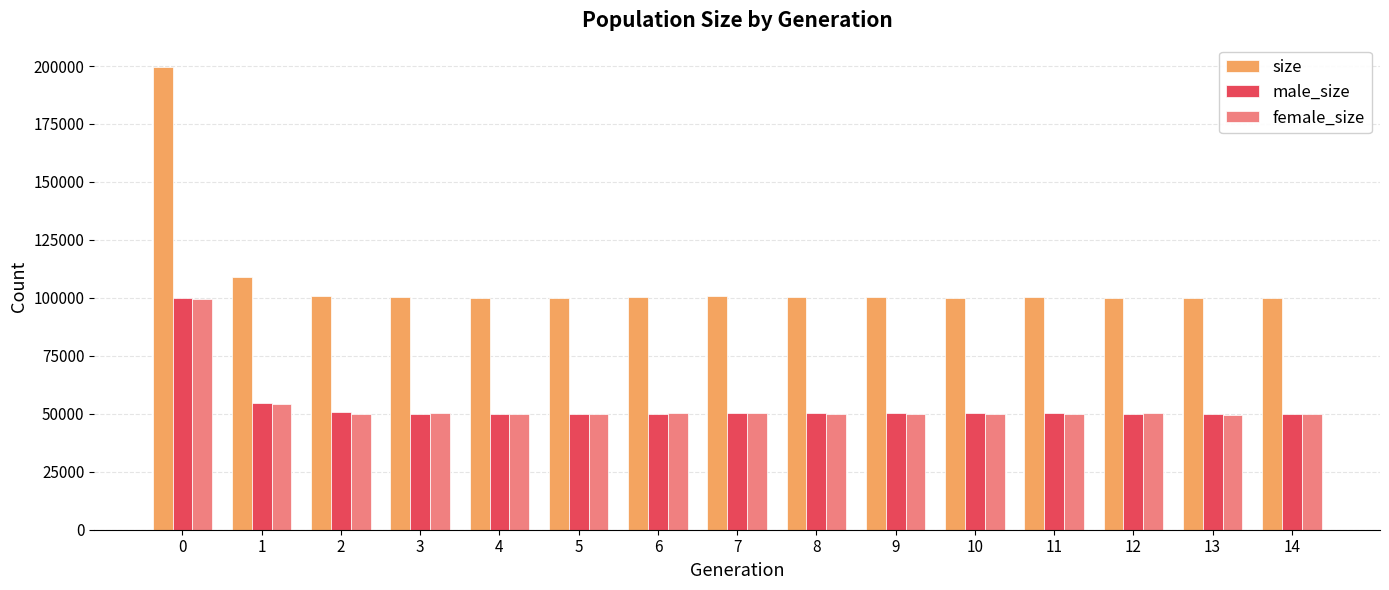

What is the smallest value displayed?

49647